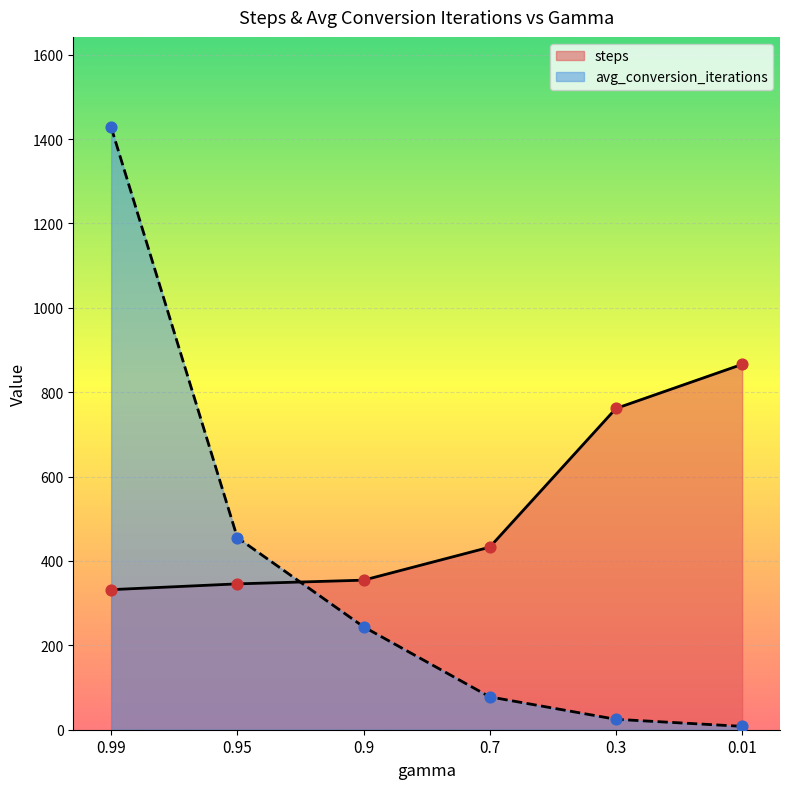

Is the value of steps at 0.01 greater than the value of avg_conversion_iterations at 0.3?

Yes